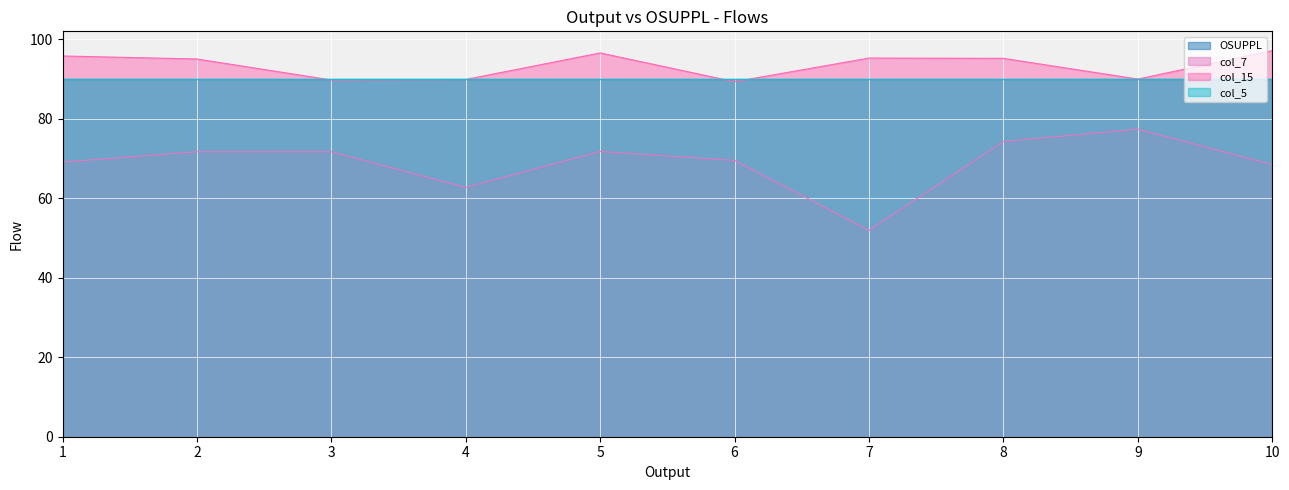

How many data points in col_7 are above 71?

5